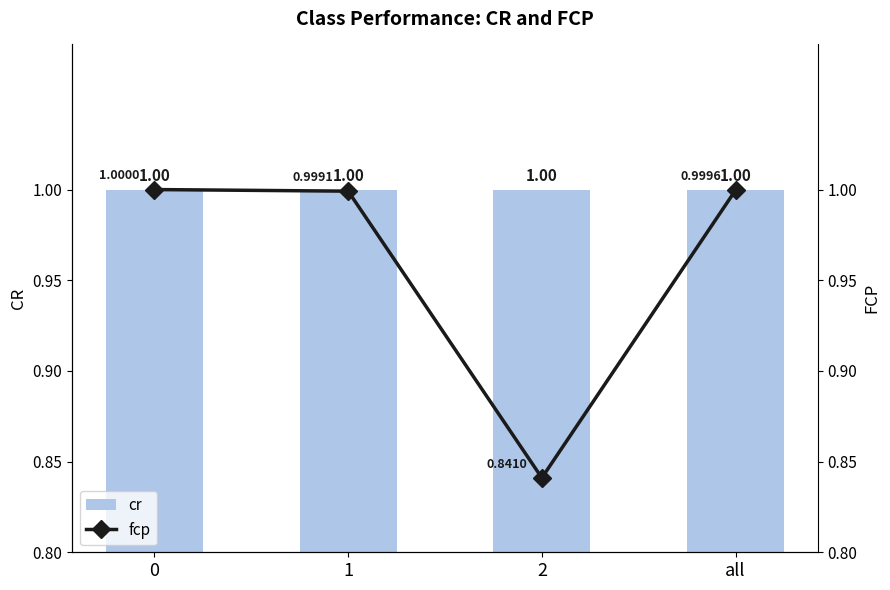

Which series changed the most between 0 and 1?

fcp